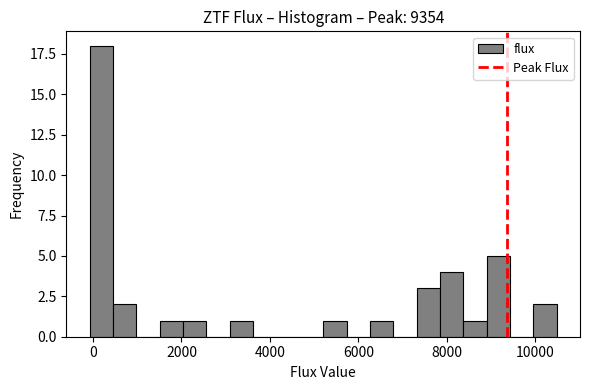

Around what value on the x-axis is the tallest bar? Give the approximate position of its centre, as read against the axis.

200